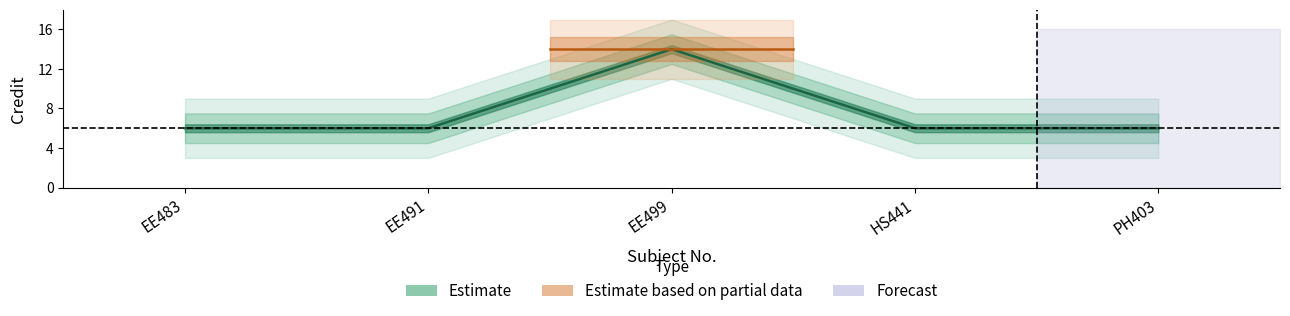

Is this an area chart (filled region under the line)?

No